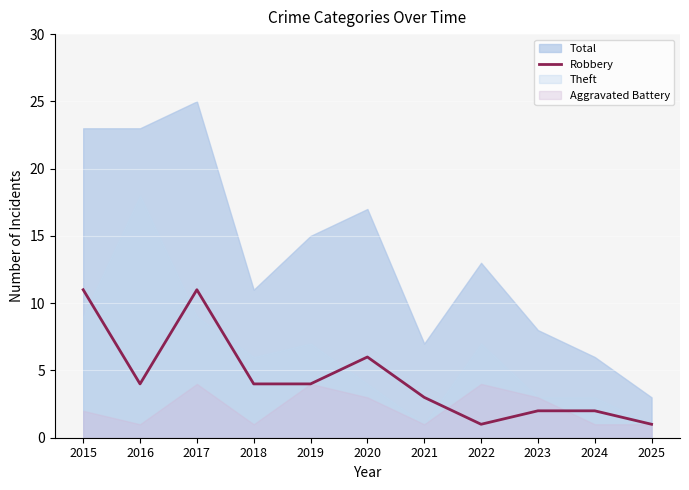

The Robbery series shows 2 at 2024. True or false?

True